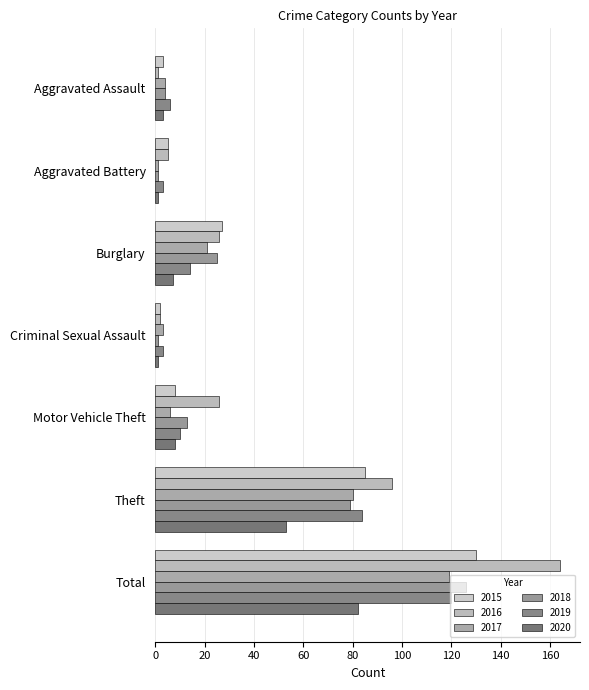

What is the difference between the maximum and second lowest values in the 2016 series?

162